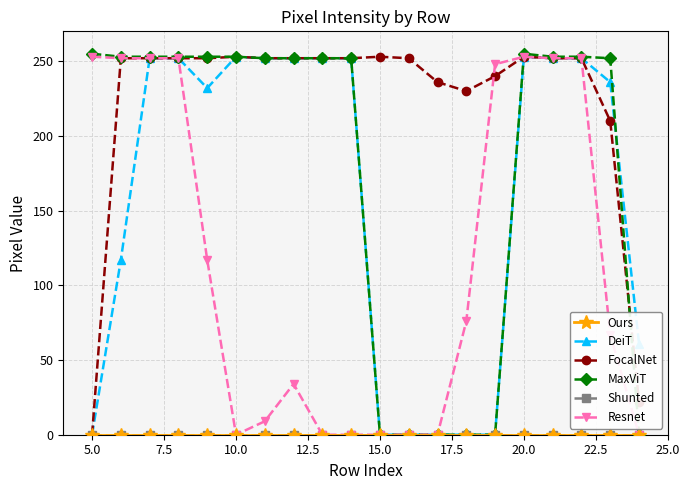

Does the chart have visible grid lines?

Yes